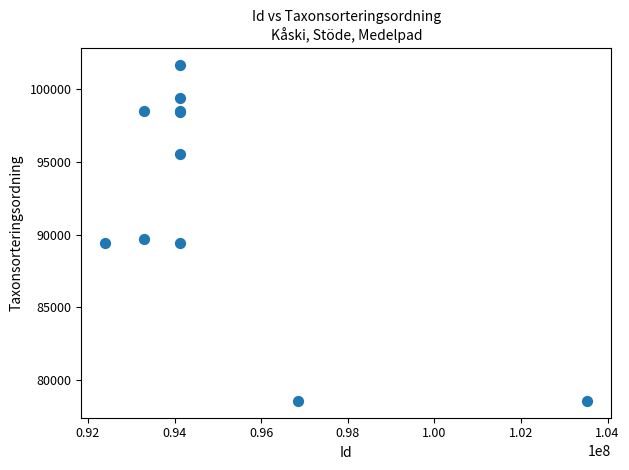

What Y value in the scatter plot is closest to 90124?

89673